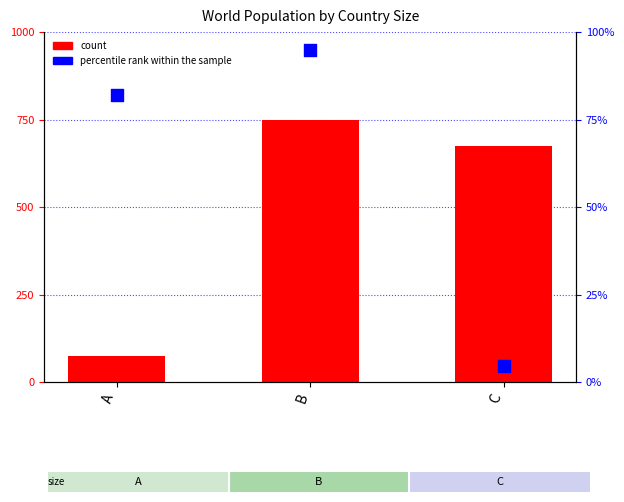

What are all the series names shown in the legend?

count, percentile rank within the sample